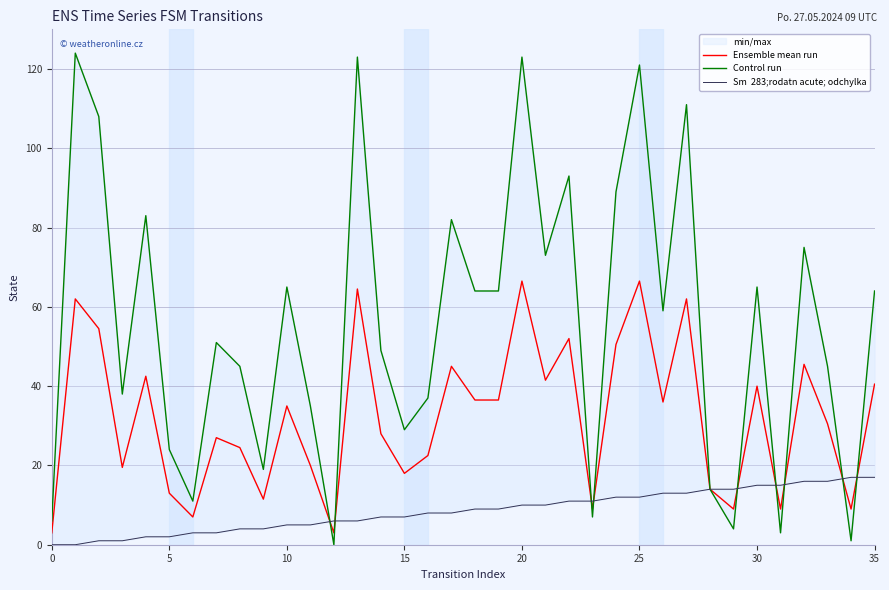

What is the maximum value for Ensemble mean run?

66.5